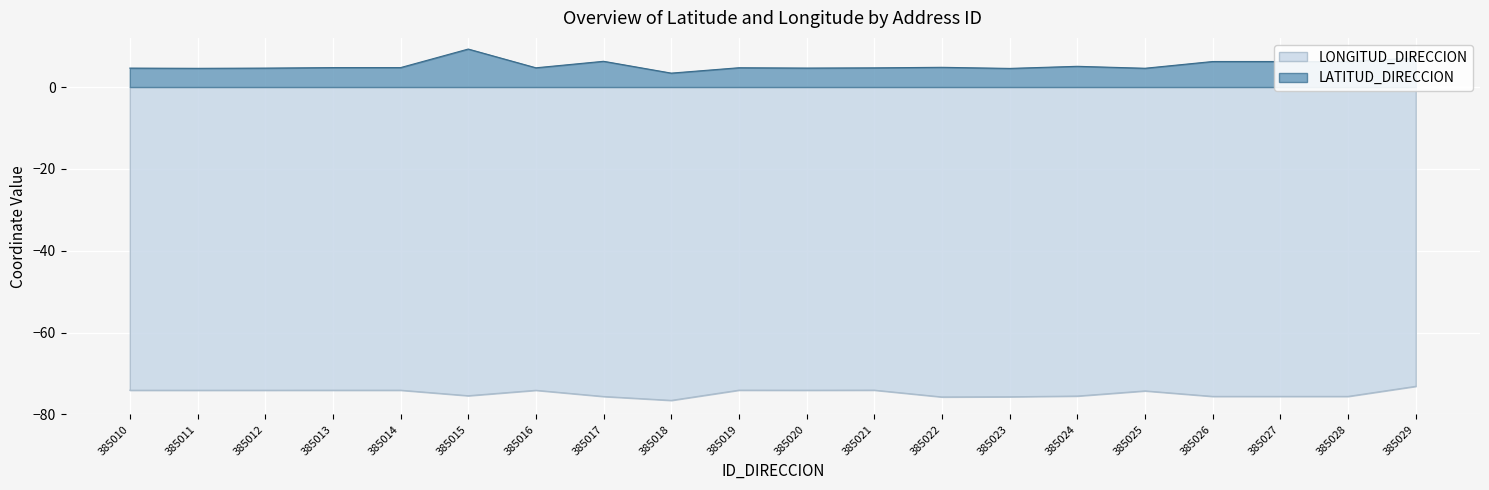

Does the chart display data point markers on the line(s)?

No